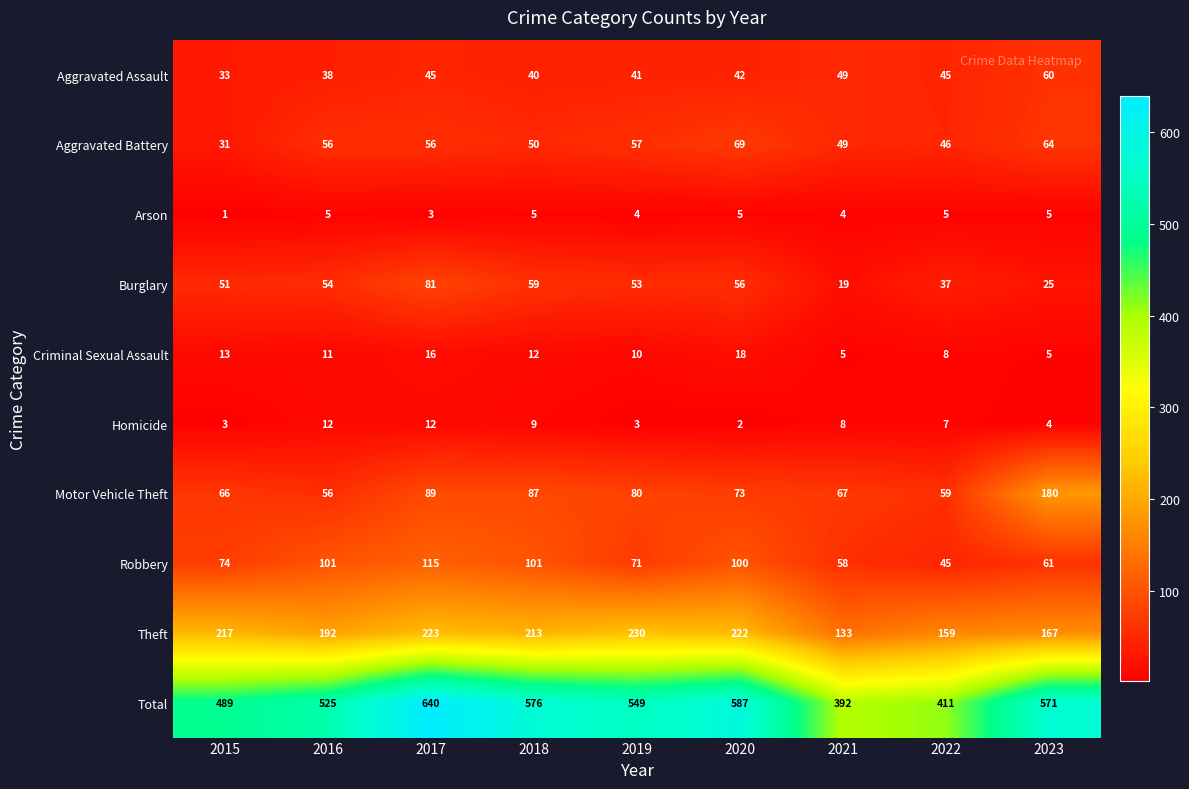

What is the spread (max minus min) of values at 2020?

585